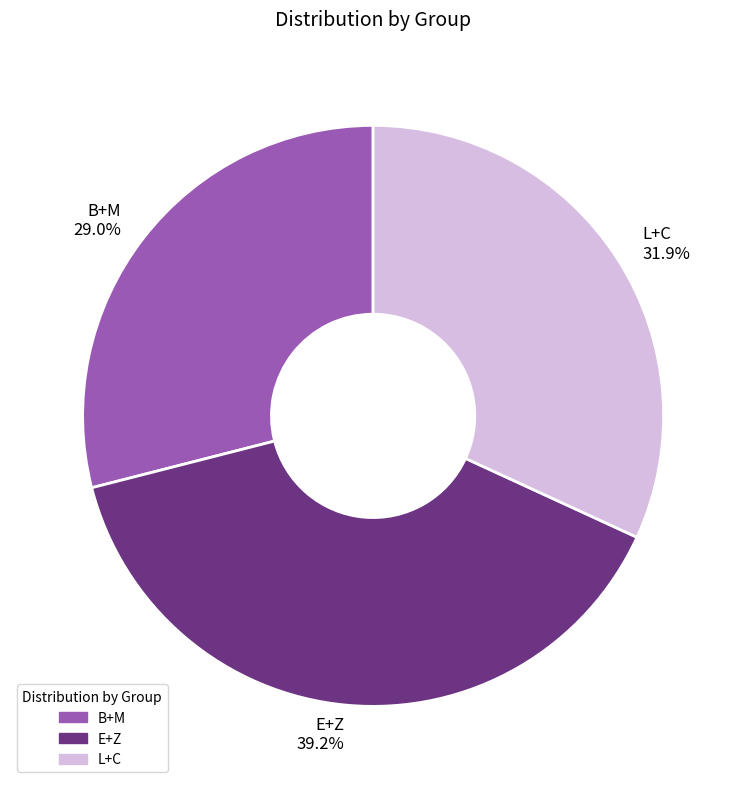

Which has a higher value, B+M or E+Z?

E+Z